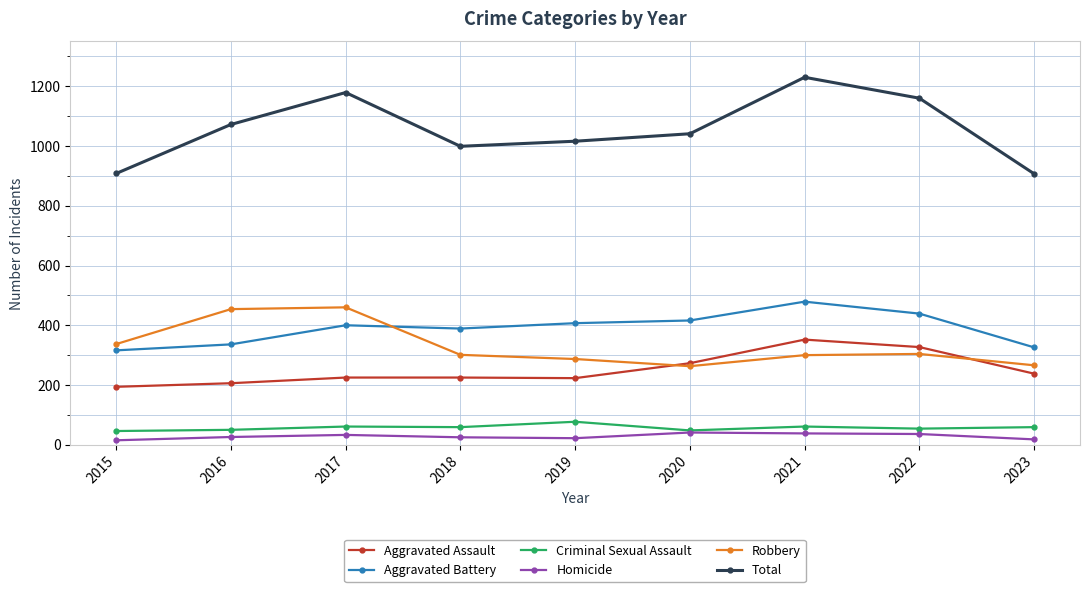

Is it true that Total equals 1179 at 2017?

True